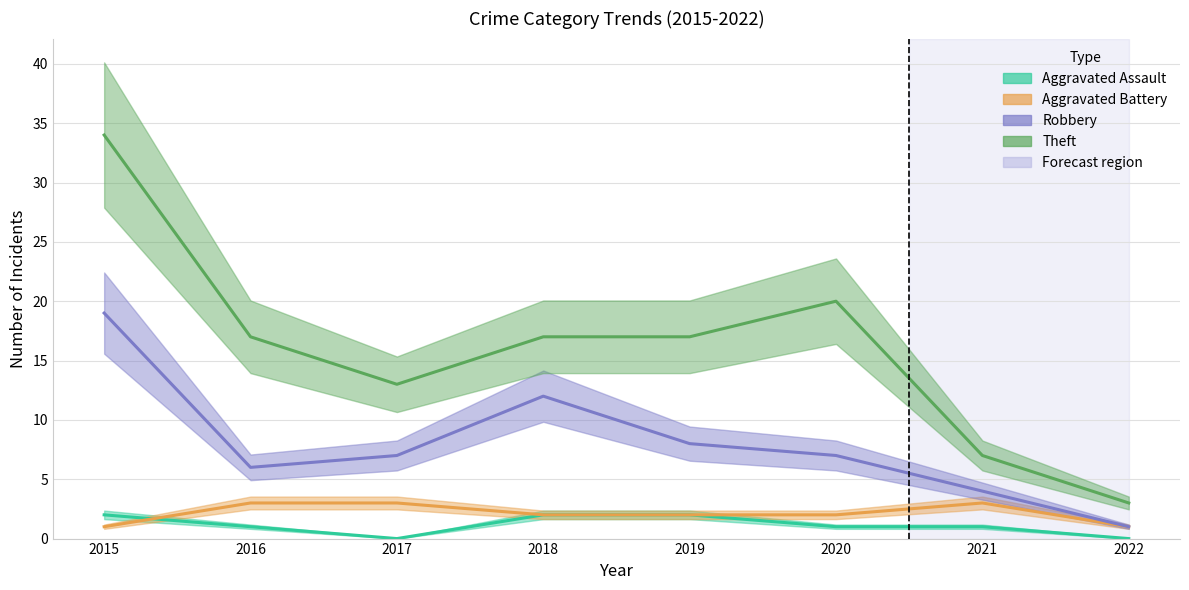

True or false: Robbery and Aggravated Assault cross at least once.

False